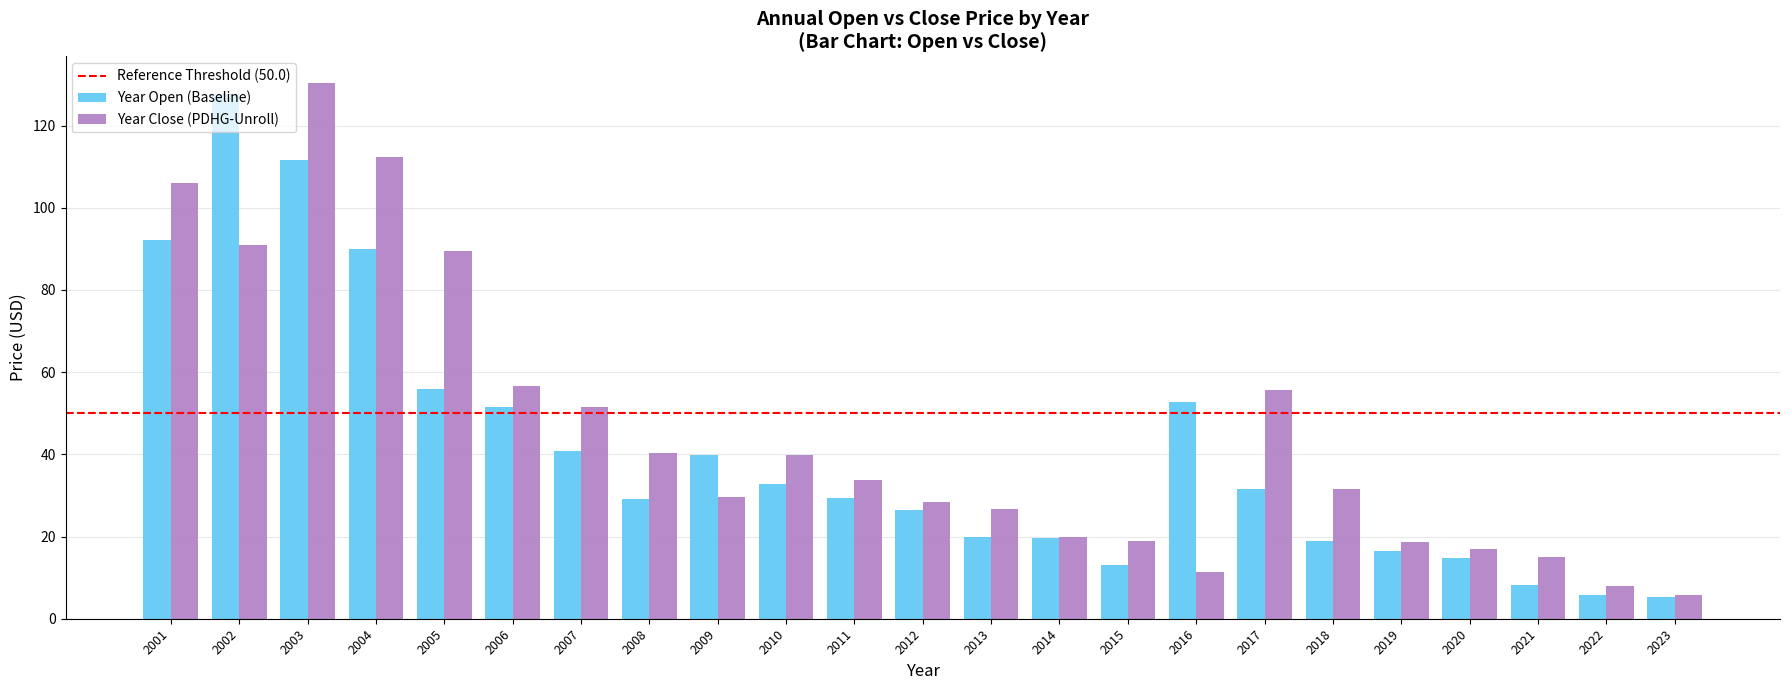

What is the difference between the second highest and minimum values in the Year Close (PDHG-Unroll) series?

106.6